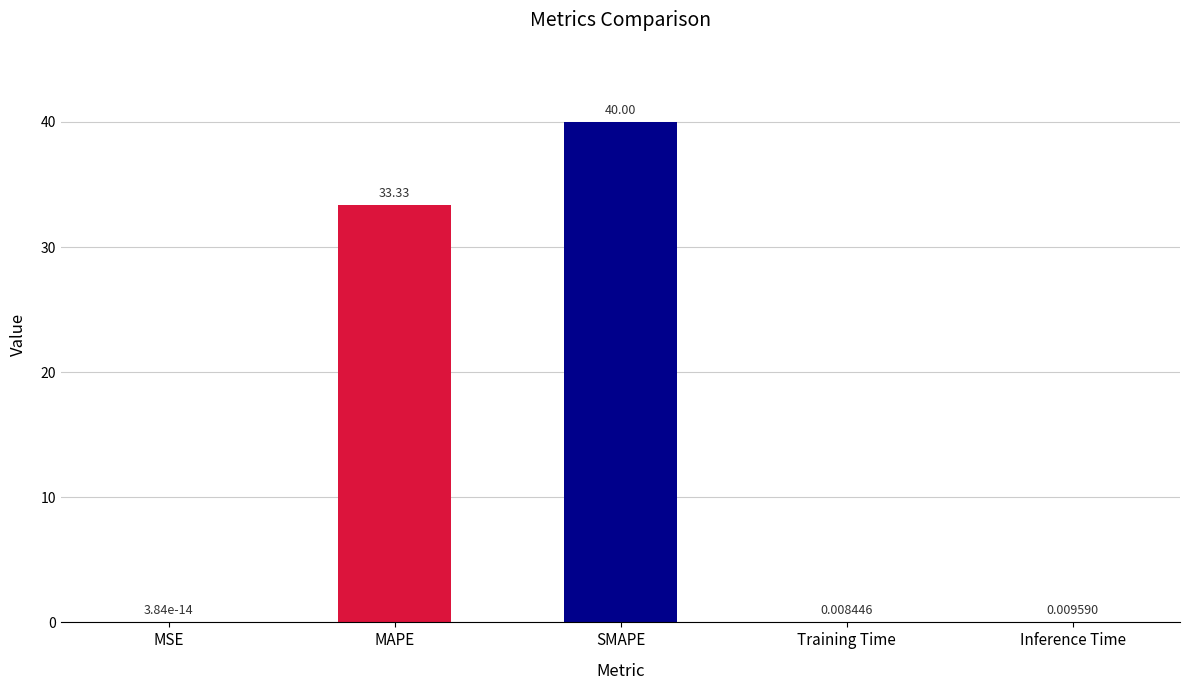

What is the sum of the values at Inference Time and MAPE?

33.3